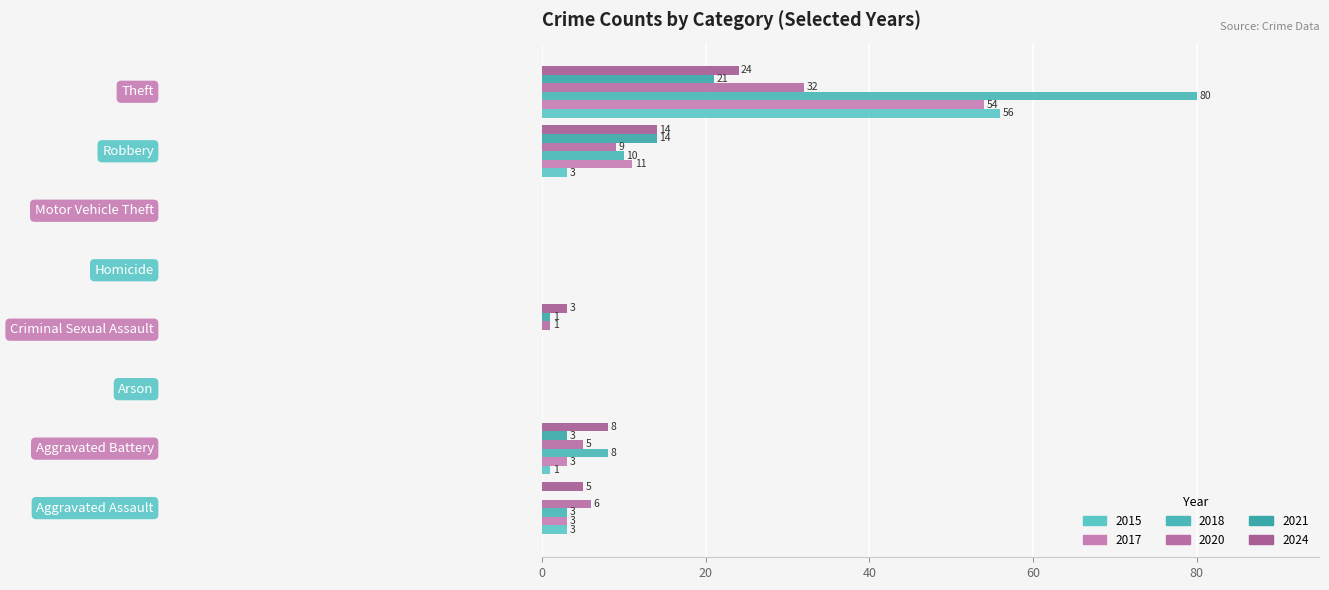

How many values in 2021 are above zero?

4